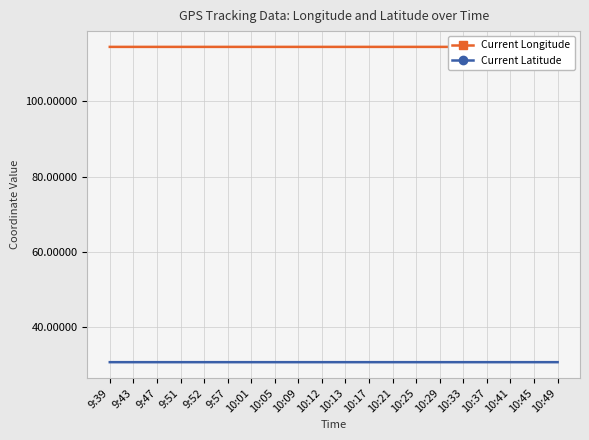

What is the highest value of the Current Latitude series?

30.7